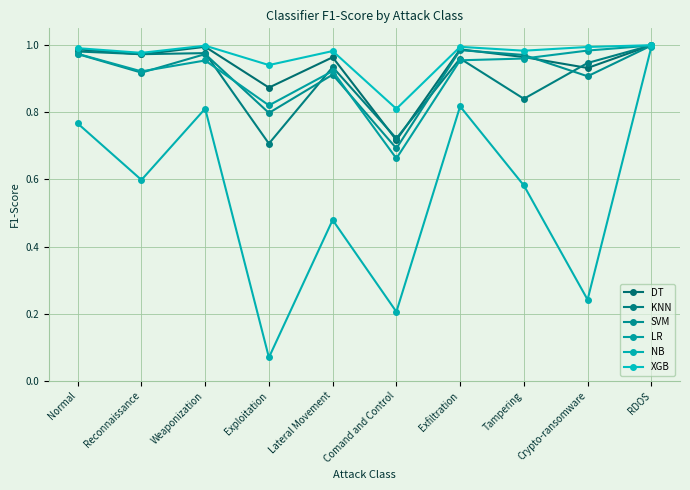

What is the difference between the maximum and second lowest values in the XGB series?

0.1